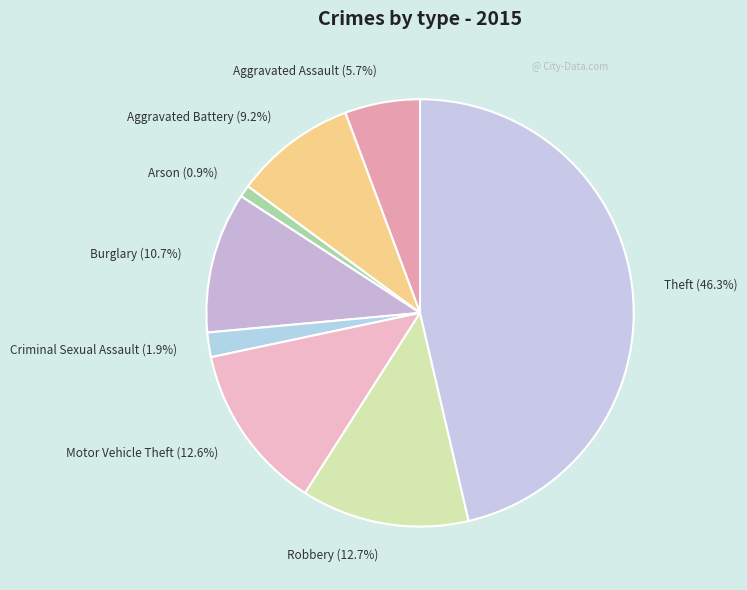

To the nearest percent, what percentage of the pie is Aggravated Battery?

9%